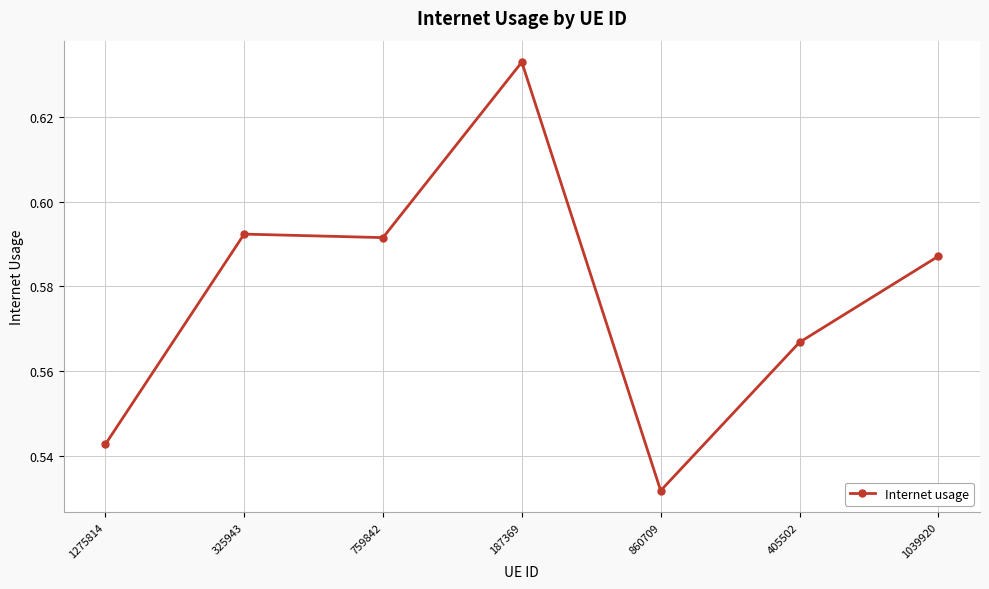

True or false: there are more than 2 points higher than both neighbors.

False